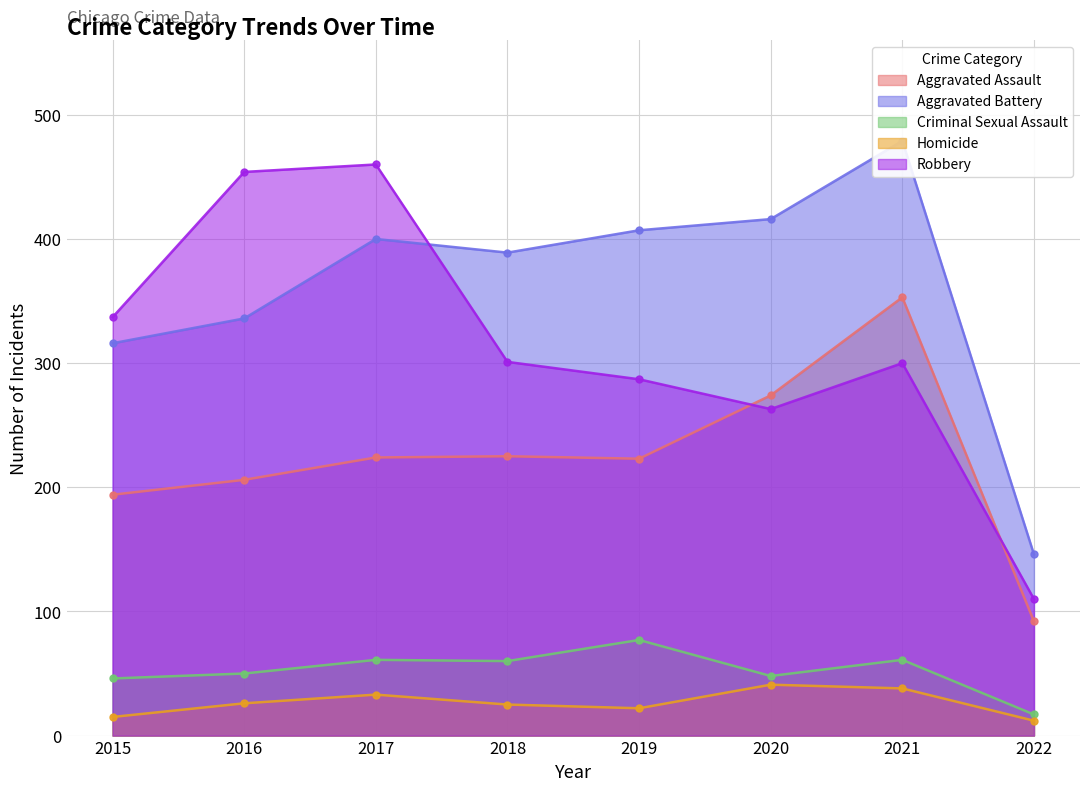

At which label does Aggravated Battery reach its peak?

2021